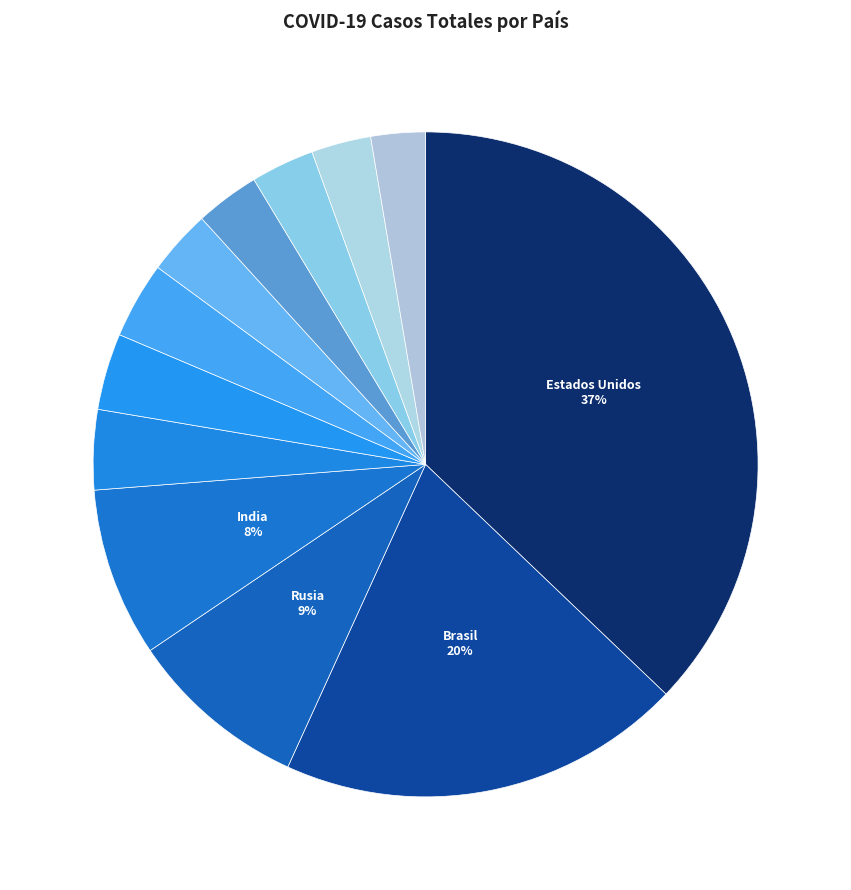

Count the number of slices in the pie.

12